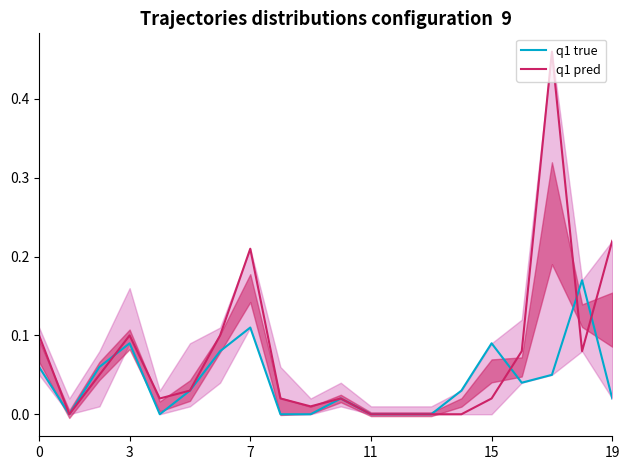

What is the sum of all q1 pred values?

1.5